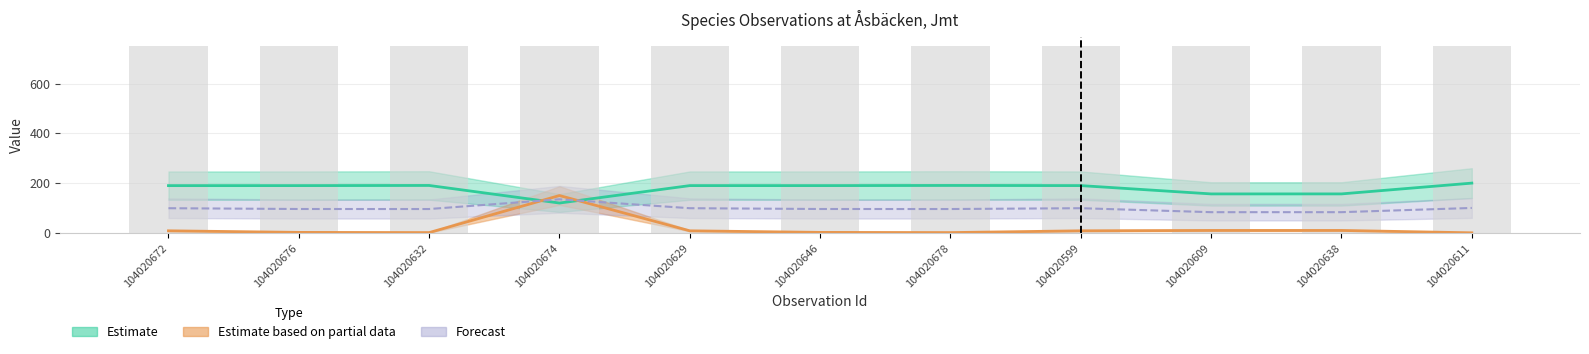

At which category does the chart reach its peak across all series?

104020611